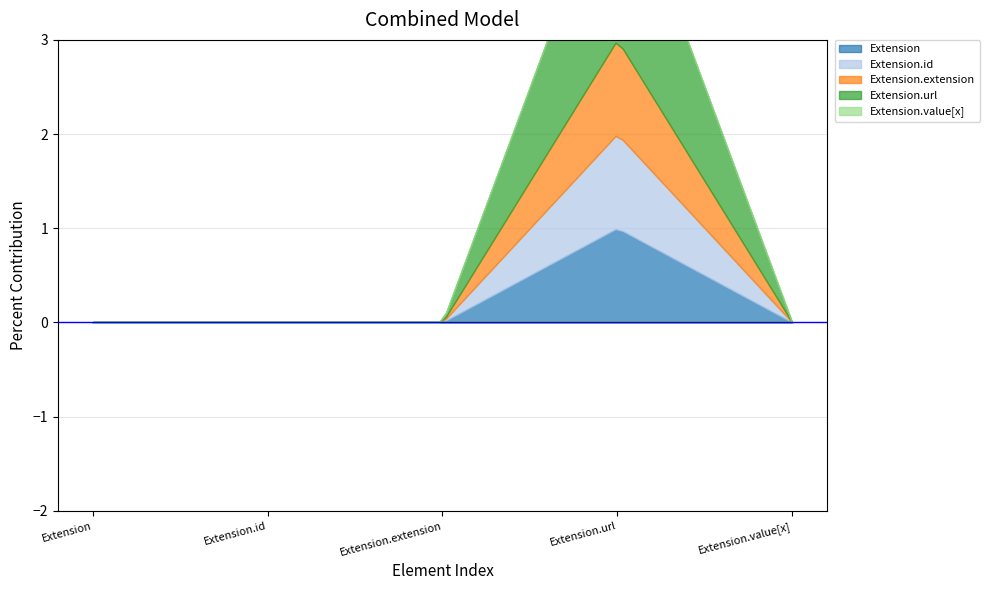

True or false: Extension.id and Extension.url intersect in this chart.

False